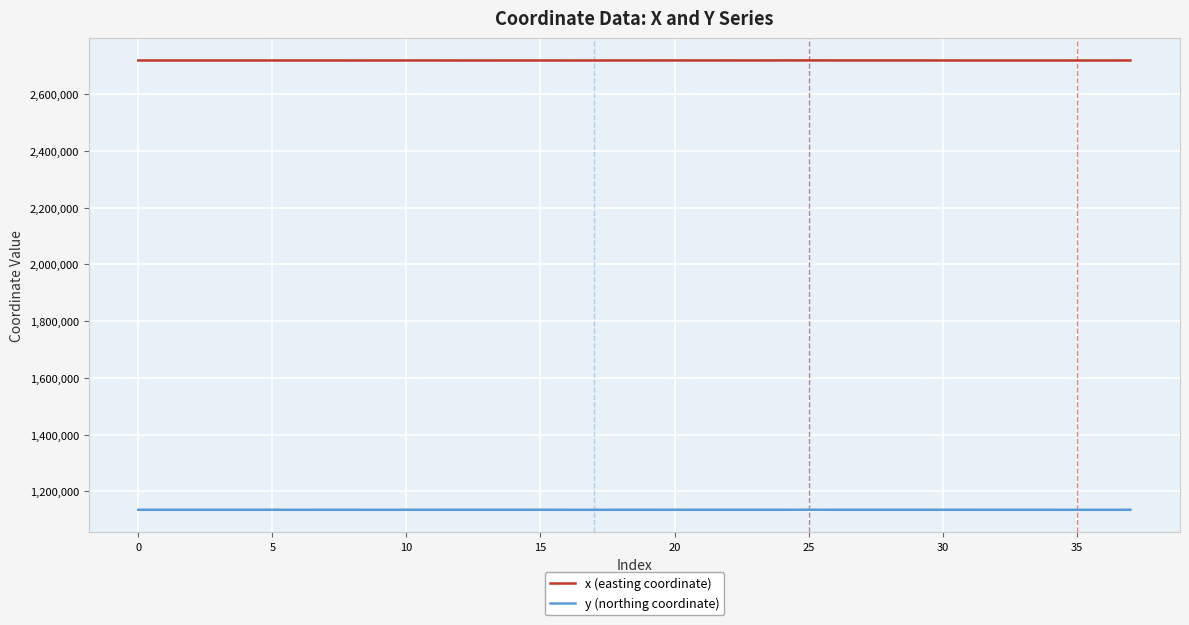

At how many categories does at least one series exceed 2678389?

38